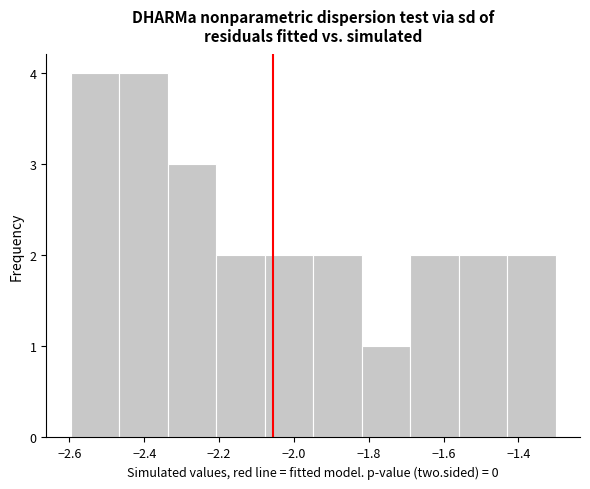

Reading left to right, list every bar in this chart as the range it spans on the x-axis followed by its height. Neither the bar edges nor the heights are printed on the chart, so give them approximately, as read against the axes.

-2.60 to -2.46: 4
-2.46 to -2.34: 4
-2.34 to -2.20: 3
-2.20 to -2.08: 2
-2.08 to -1.94: 2
-1.94 to -1.82: 2
-1.82 to -1.68: 1
-1.68 to -1.56: 2
-1.56 to -1.42: 2
-1.42 to -1.30: 2